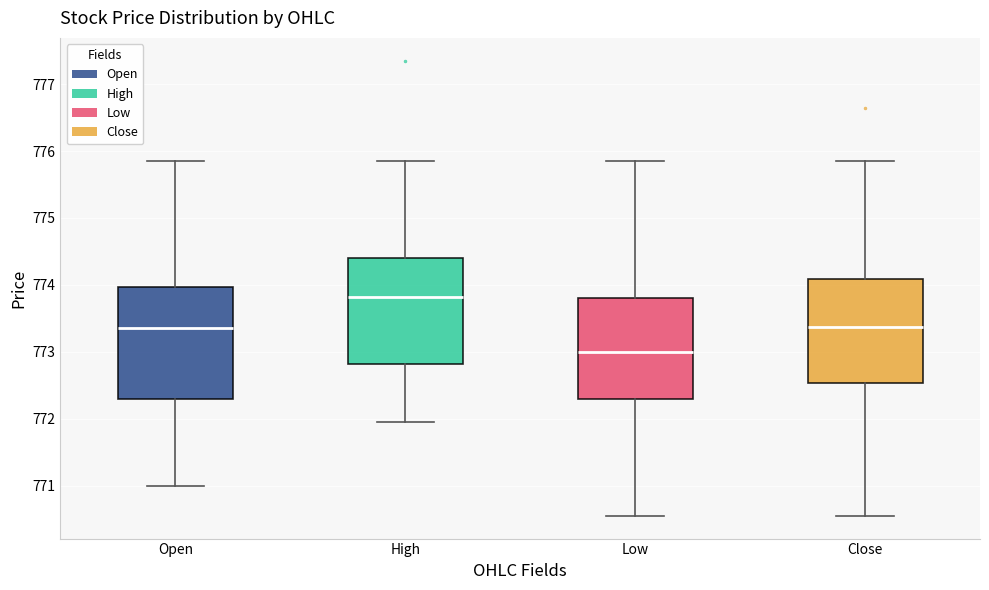

Which box has the lowest median line?

Low